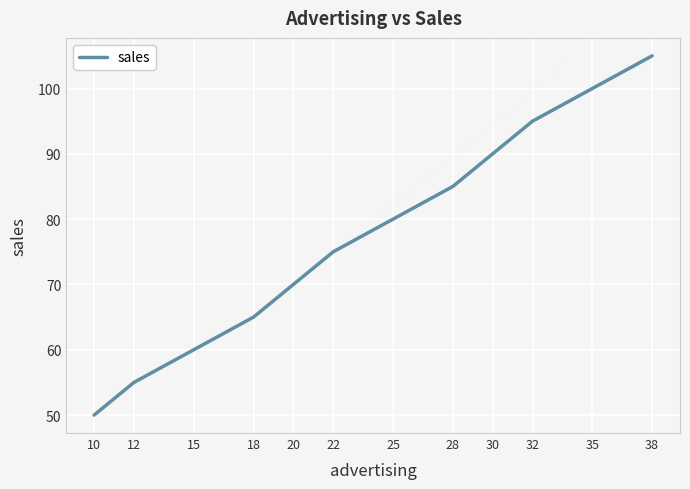

The chart shows a value of 13 at 18. True or false?

False